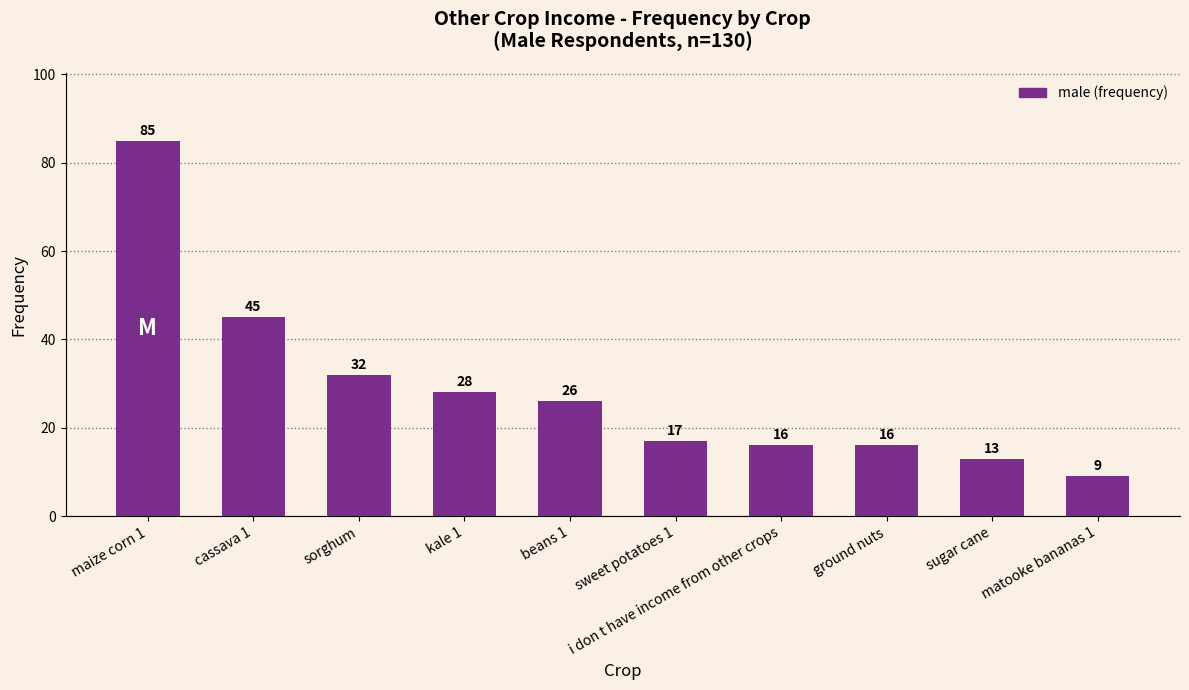

Reading right to left, transcribe all the data shown in this chart.

matooke bananas 1=9	sugar cane=13	ground nuts=16	i don t have income from other crops=16	sweet potatoes 1=17	beans 1=26	kale 1=28	sorghum=32	cassava 1=45	maize corn 1=85